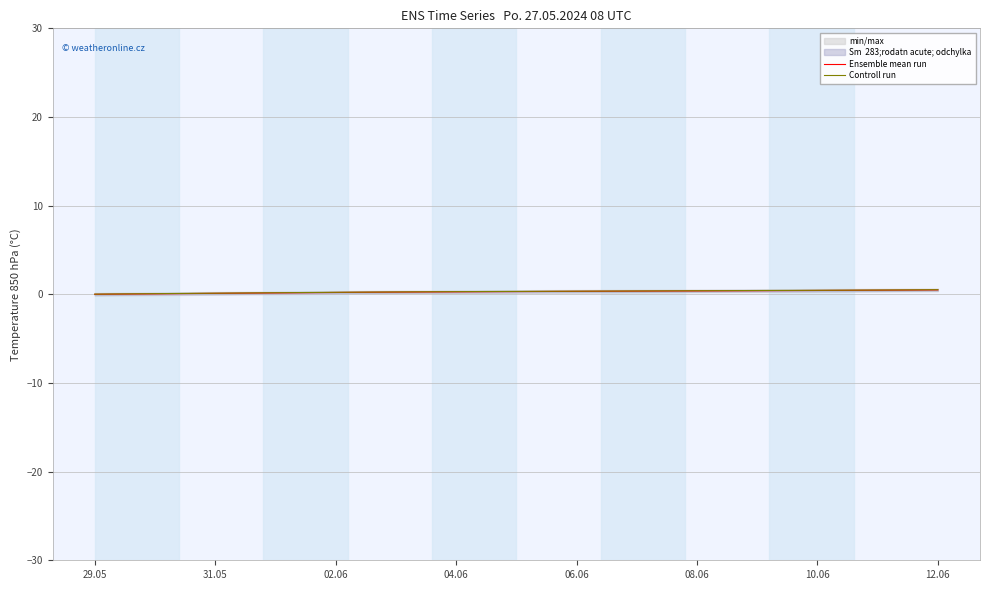

True or false: Ensemble mean run has more than 1 points higher than both neighbors.

False